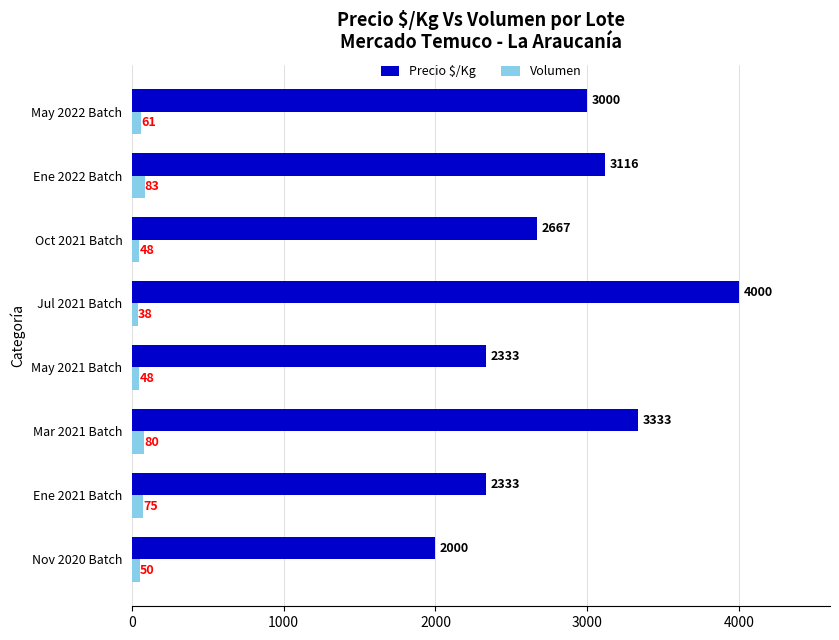

The value of Precio $/Kg at Ene 2021 Batch is 3072. True or false?

False